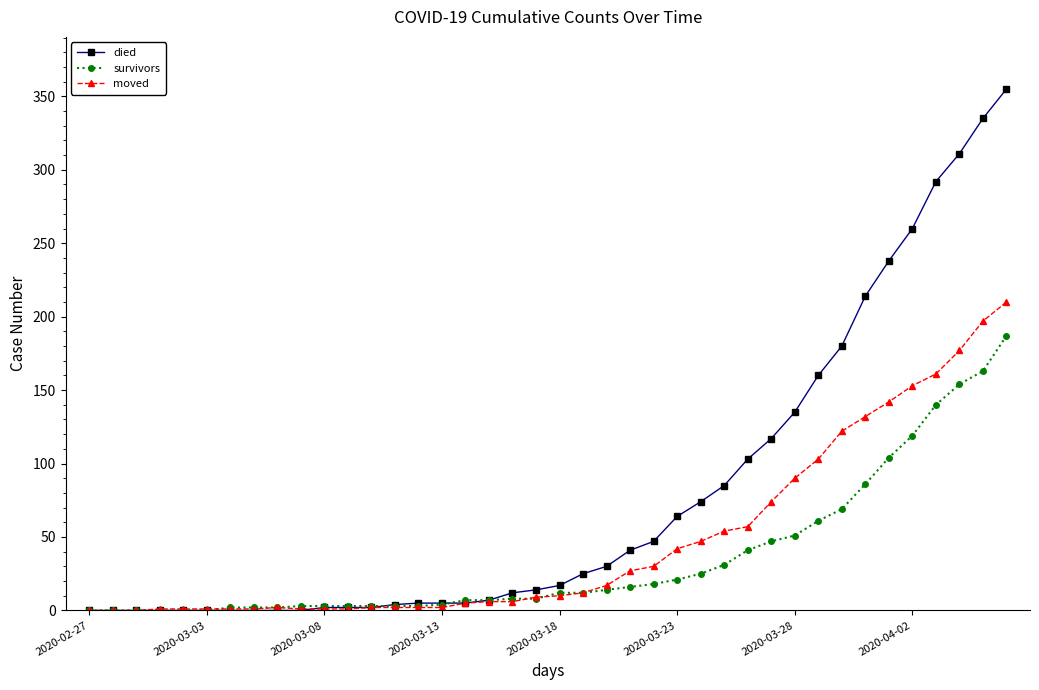

List the series in order of their overall mean, lowest first.

survivors, moved, died